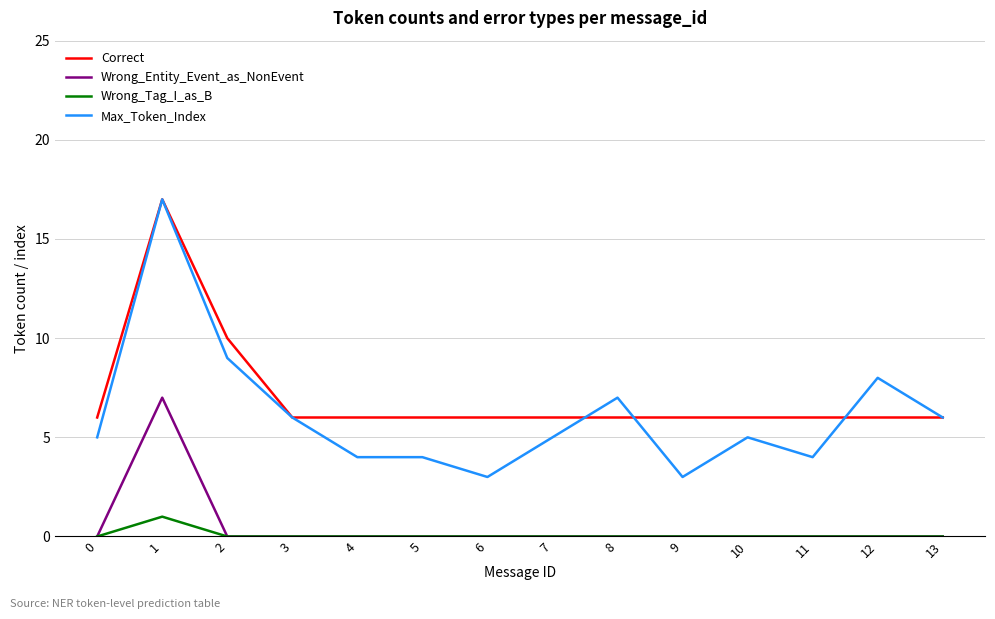

What is the sum of the Max_Token_Index values at 7 and 2?

14